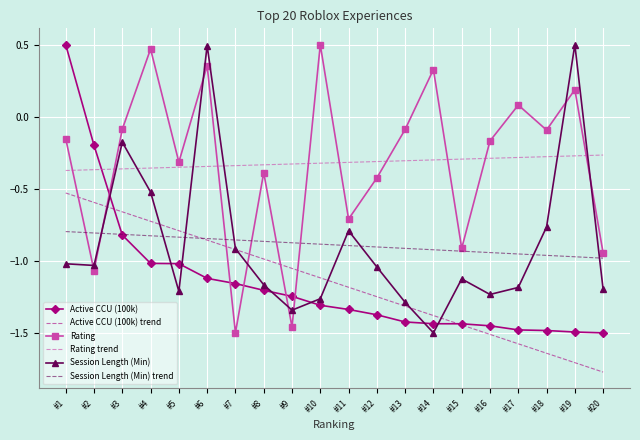

What is the difference between the highest and lowest values at #19?

2.2